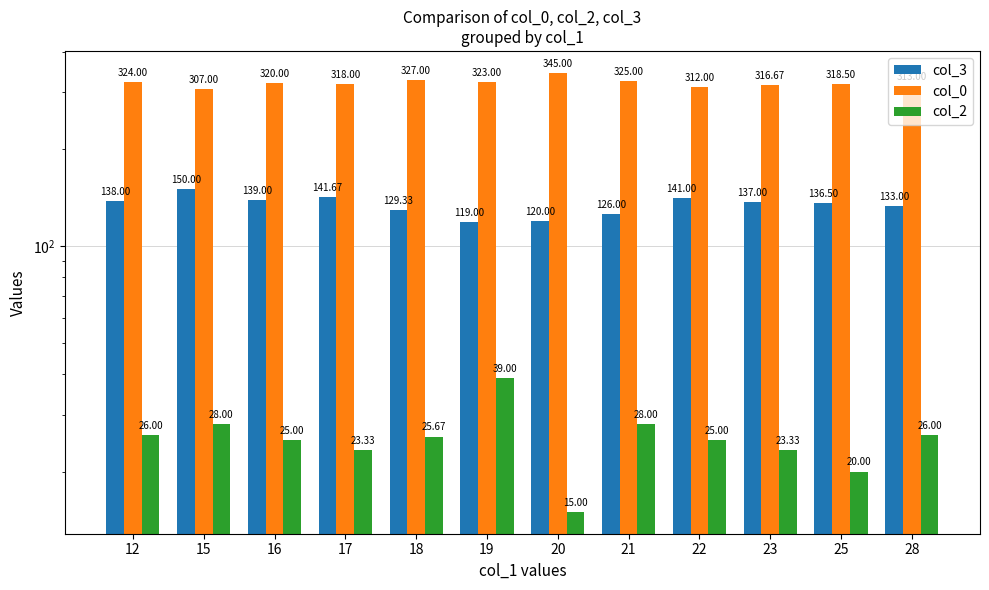

How many values in the col_3 series are below 137?

6